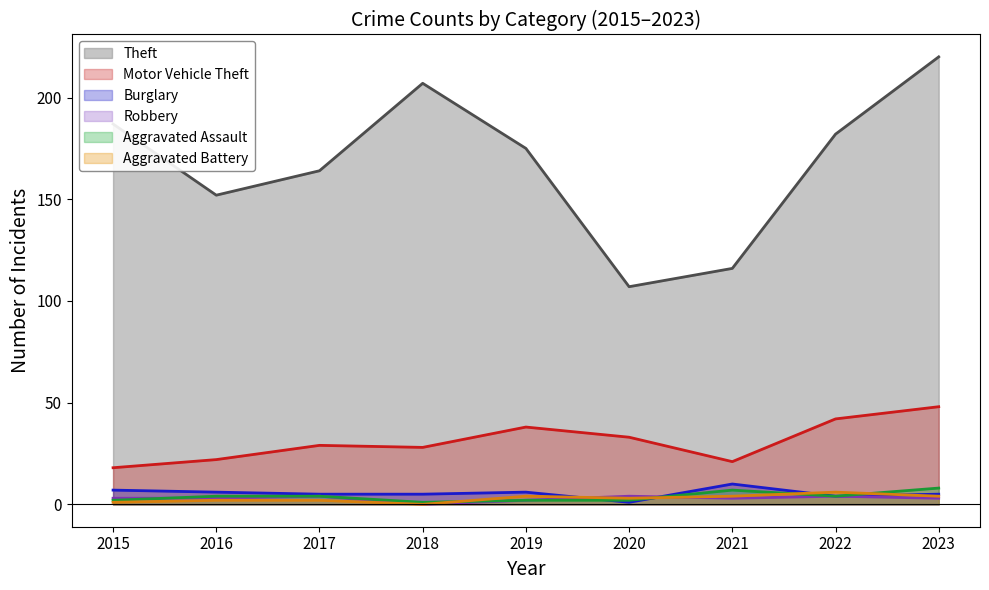

What is the value of the Robbery point at the 8th from the left?

4